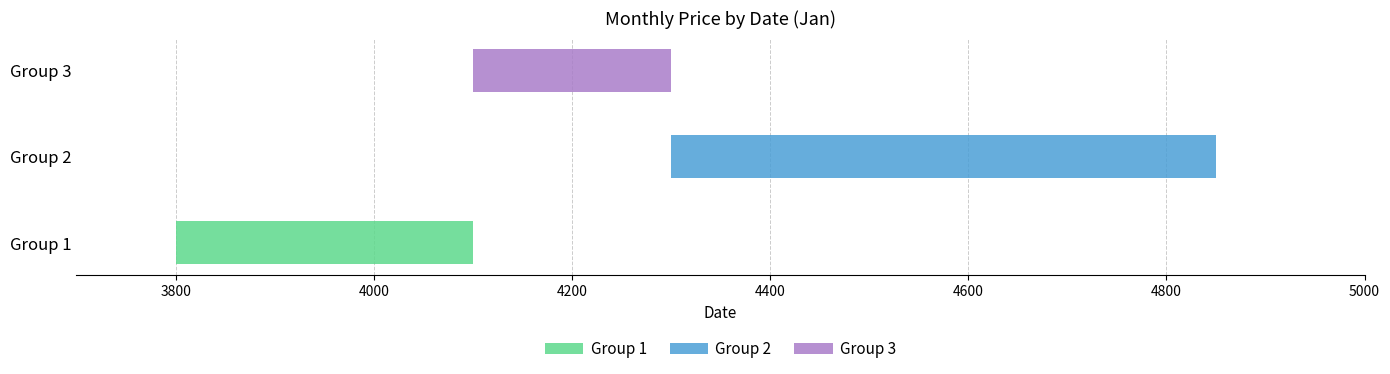

Is it true that Group 1 equals 4000 at 18?

True